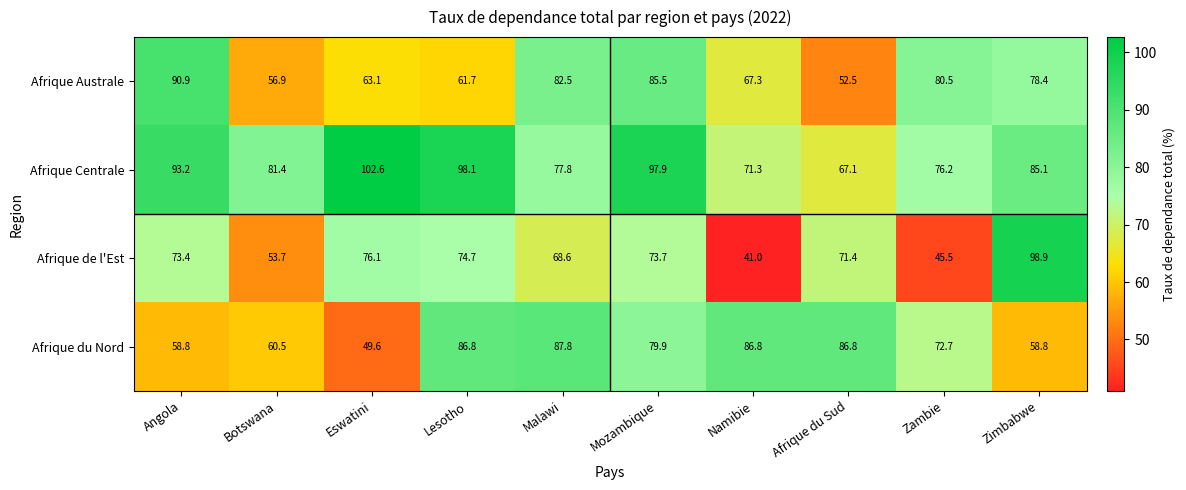

What is the spread (max minus min) of values at Afrique du Sud?

34.3